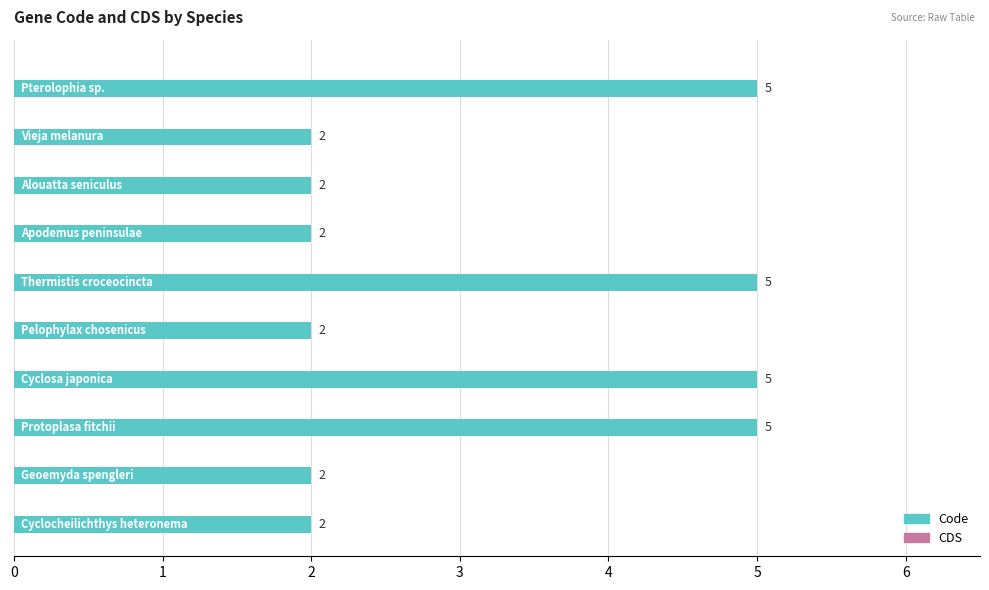

What is the difference between the second highest and second lowest values?

3